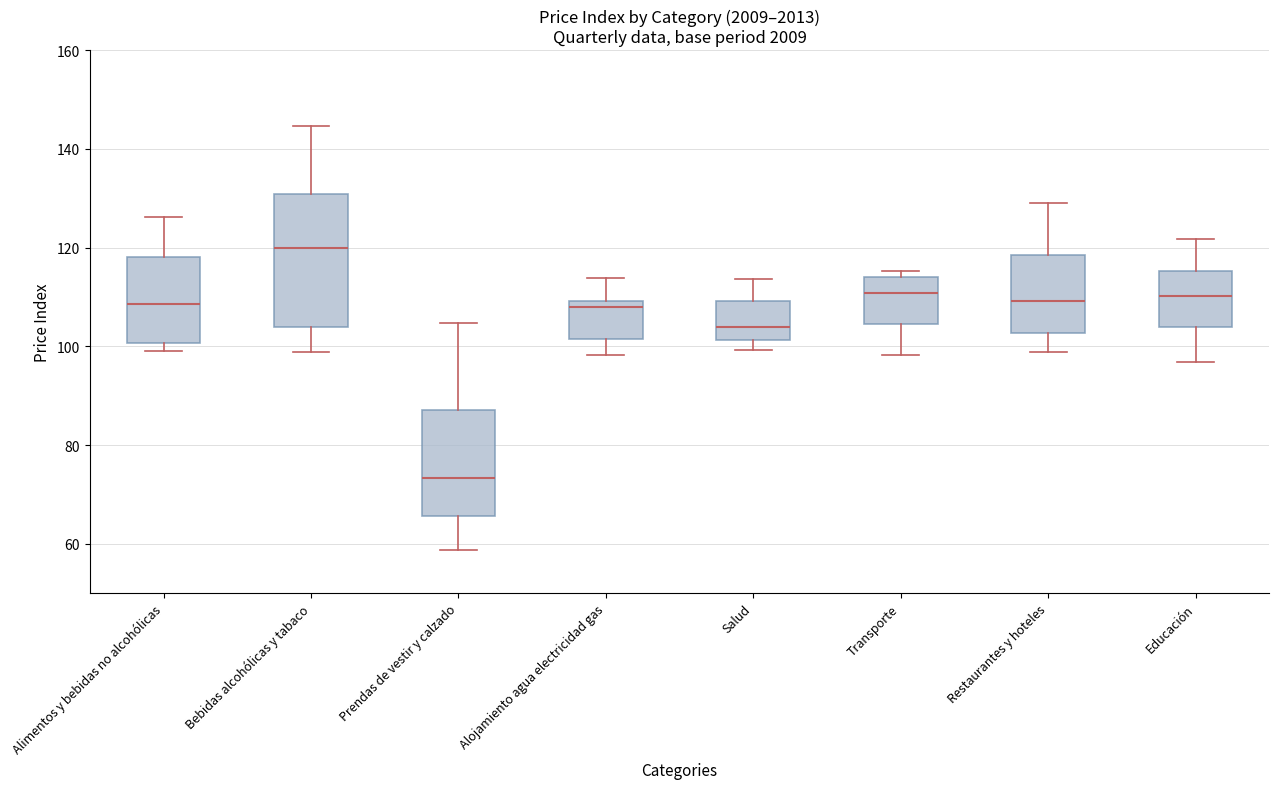

Reading left to right, transcribe this box plot: for each box, give where its median line is, the range the box spans, and where its two whiskers end, as read against the y-axis. The values are not printed on the chart, so give them approximately, as read against the axis.

Alimentos y bebidas no alcohólicas: median 108, box 100 to 118, whiskers 100 (just below the box's lower edge) to 126
Bebidas alcohólicas y tabaco: median 120, box 104 to 130, whiskers 98 to 144
Prendas de vestir y calzado: median 74, box 66 to 88, whiskers 58 to 104
Alojamiento agua electricidad gas: median 108, box 102 to 110, whiskers 98 to 114
Salud: median 104, box 102 to 110, whiskers 100 to 114
Transporte: median 110, box 104 to 114, whiskers 98 to 116
Restaurantes y hoteles: median 110, box 102 to 118, whiskers 98 to 130
Educación: median 110, box 104 to 116, whiskers 96 to 122